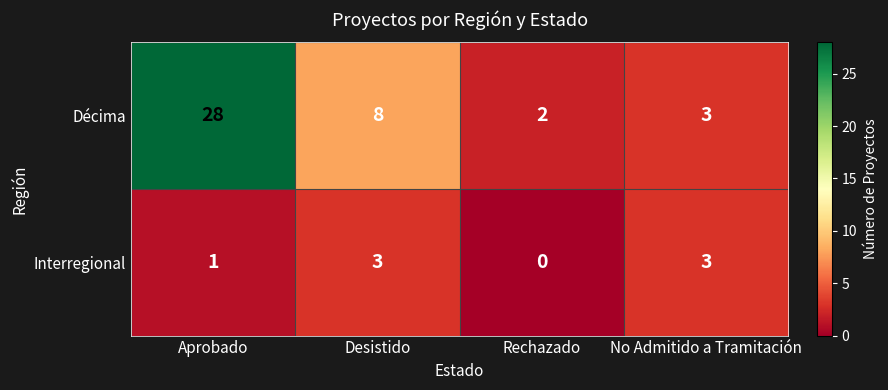

How many distinct data groups are displayed?

2